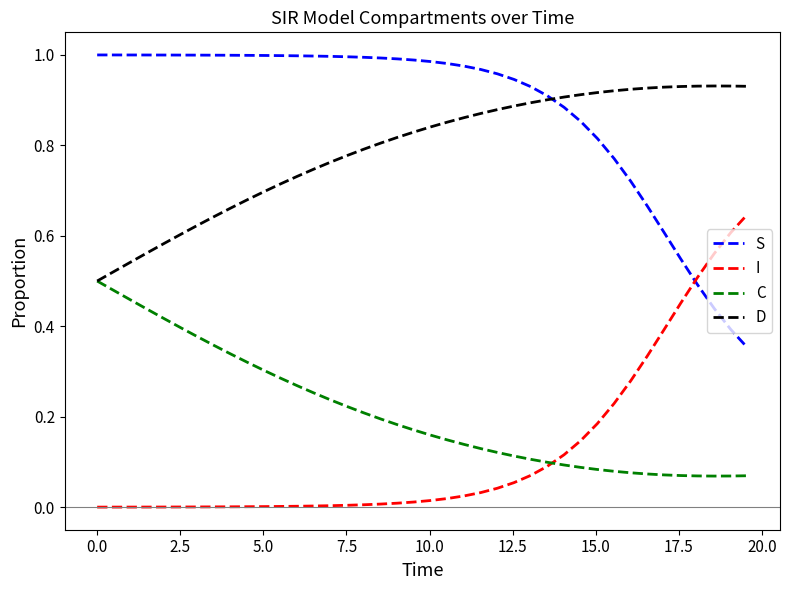

True or false: S and C cross at least once.

False